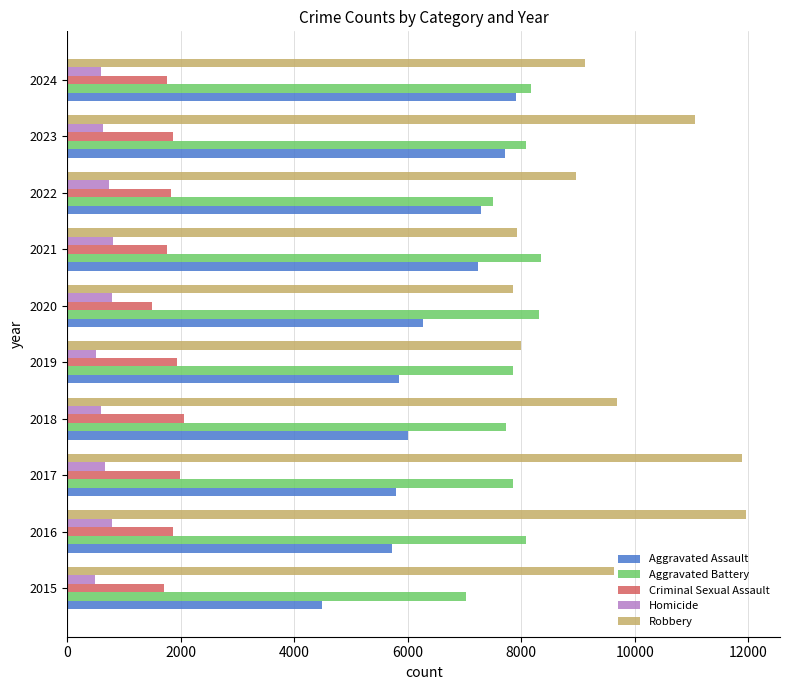

At 2015, list the series in order from smallest to largest.

Homicide, Criminal Sexual Assault, Aggravated Assault, Aggravated Battery, Robbery